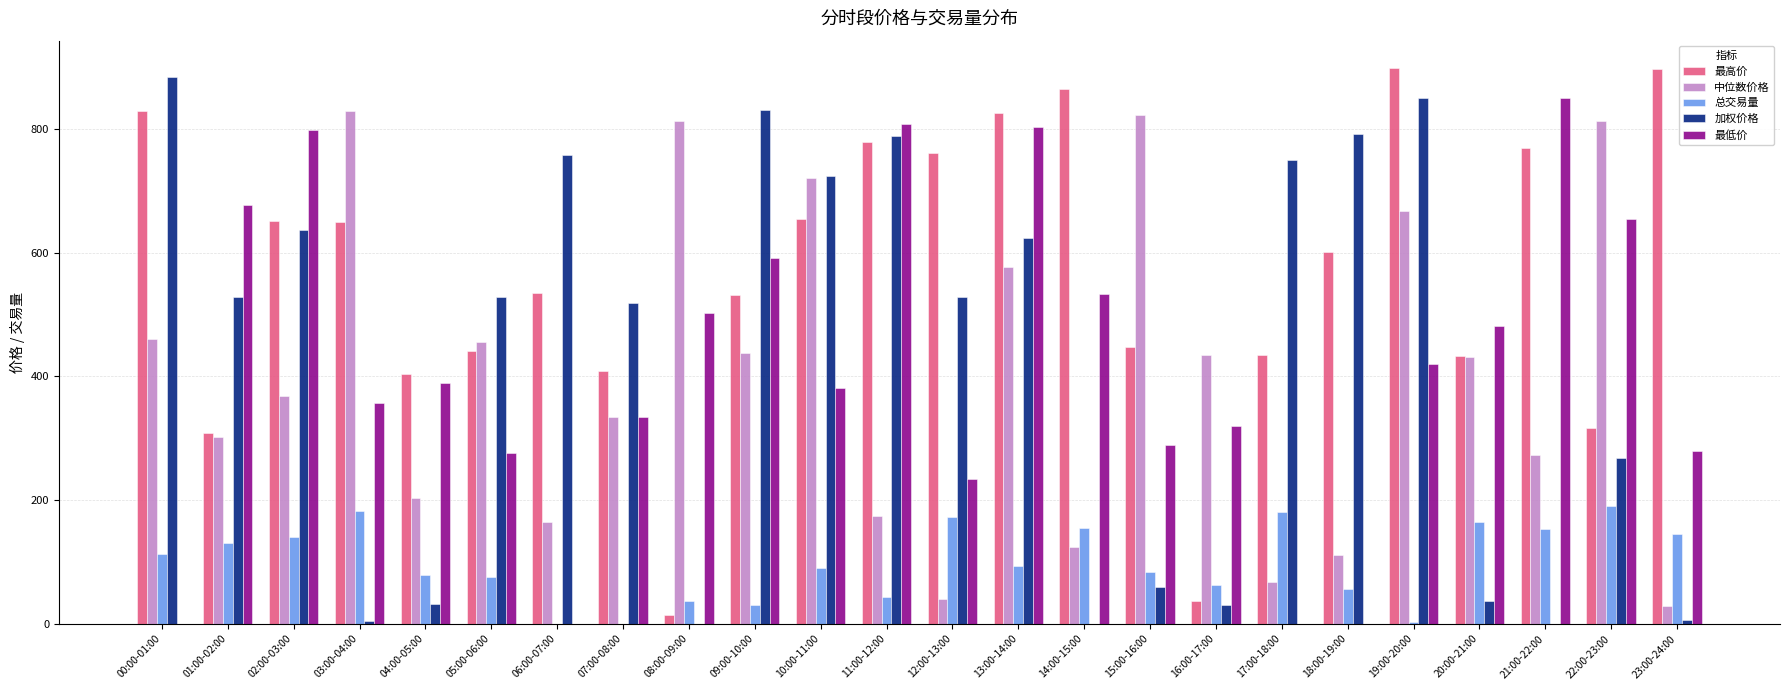

What is the maximum value for 总交易量?

189.9